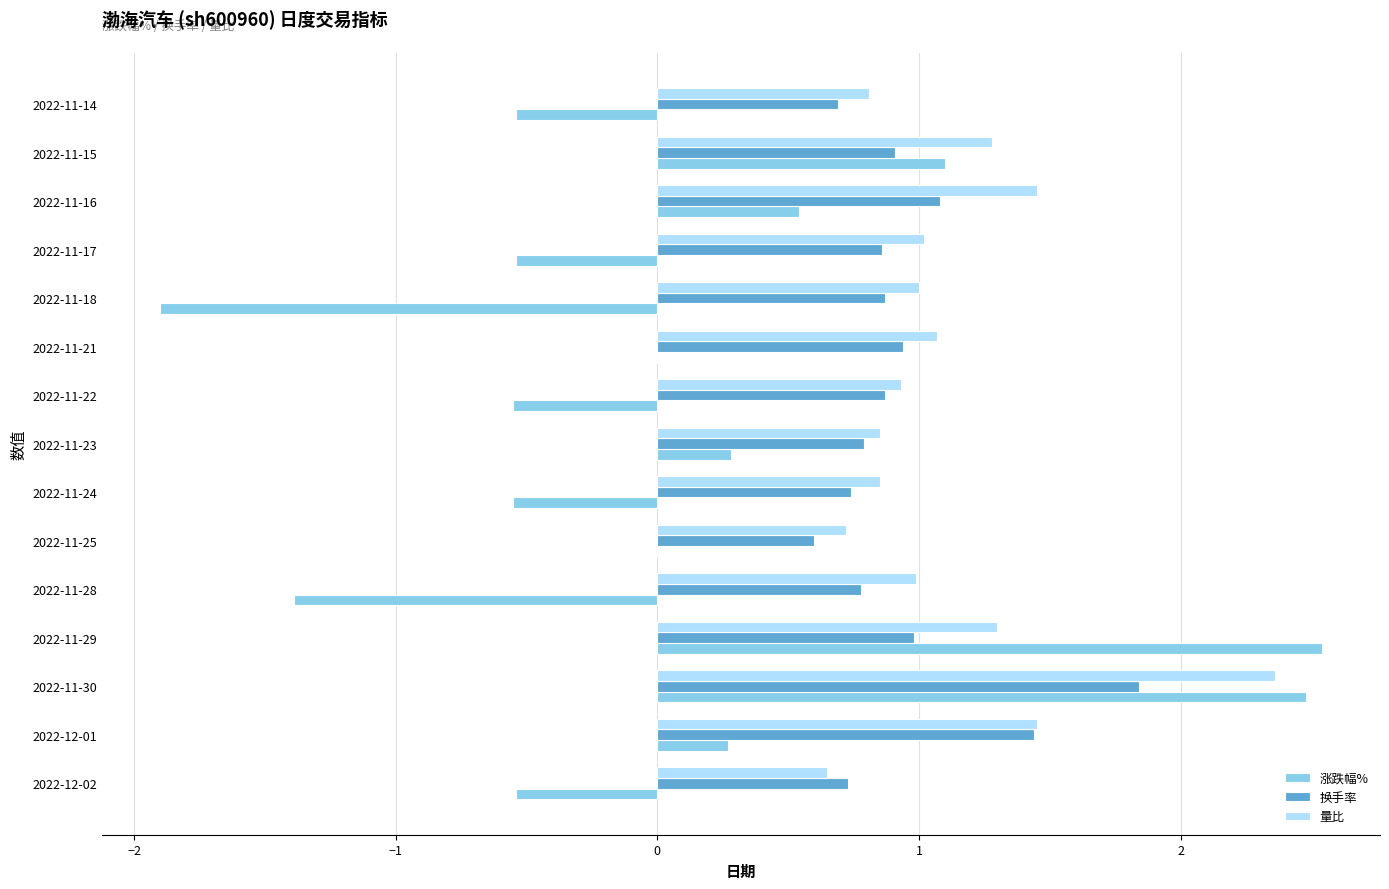

The value of 量比 at 2022-11-25 is 0.7. True or false?

True